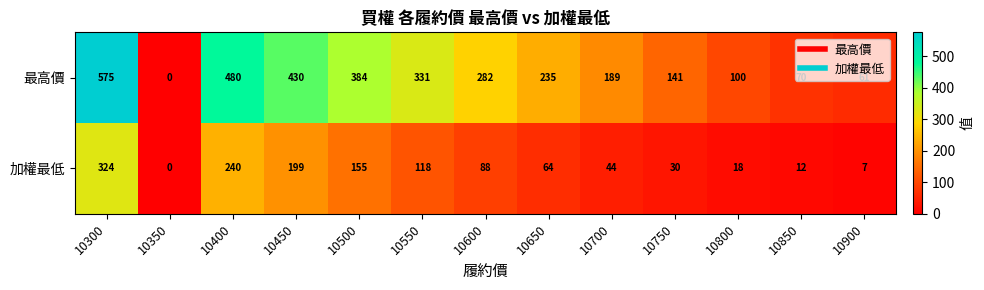

What is the spread (max minus min) of values at 10500?

229